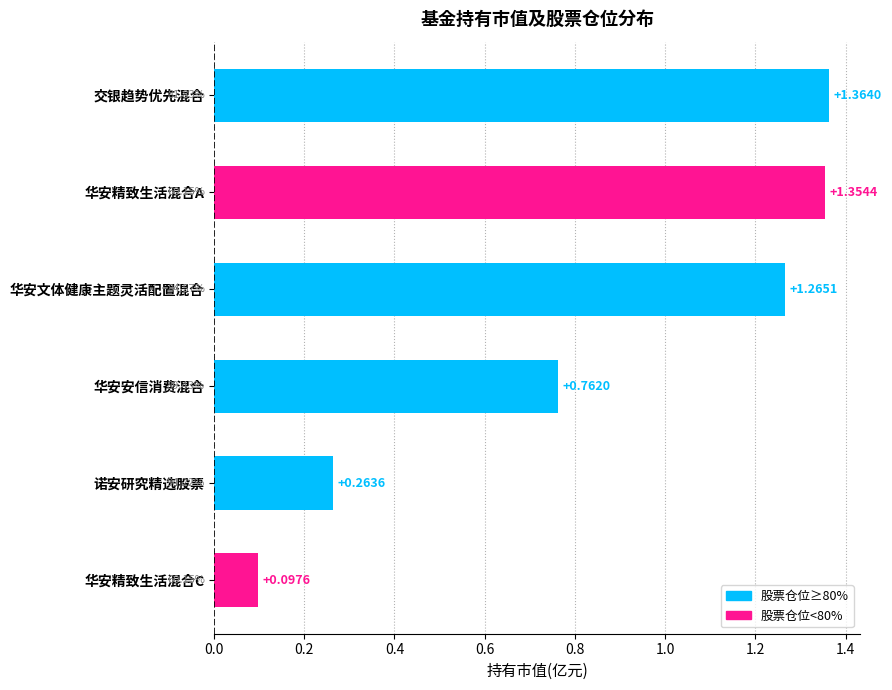

Where is the data nearest to the value 0?

华安精致生活混合C